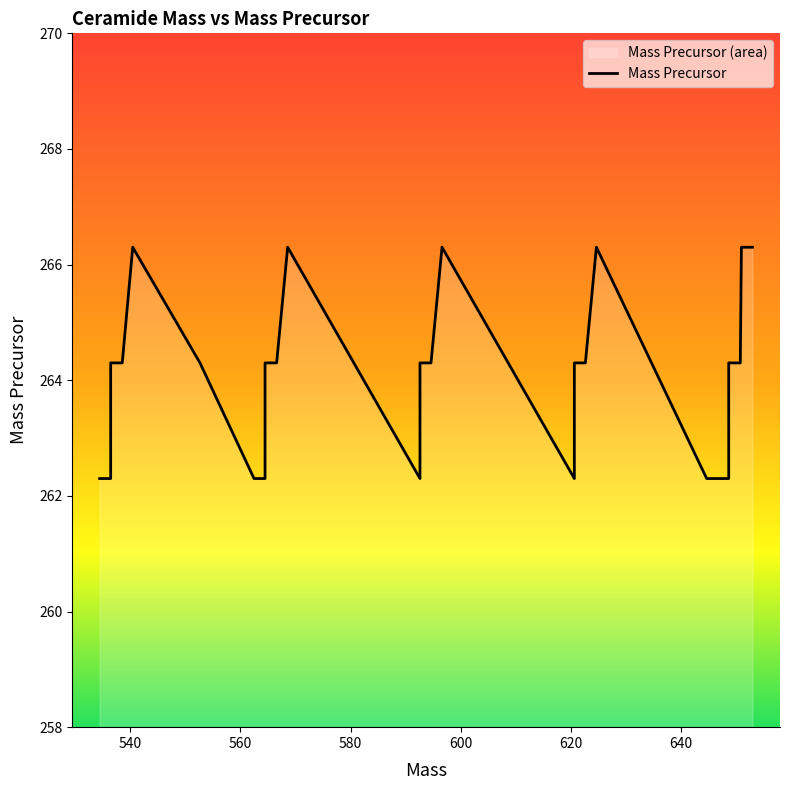

How many distinct data groups are displayed?

1